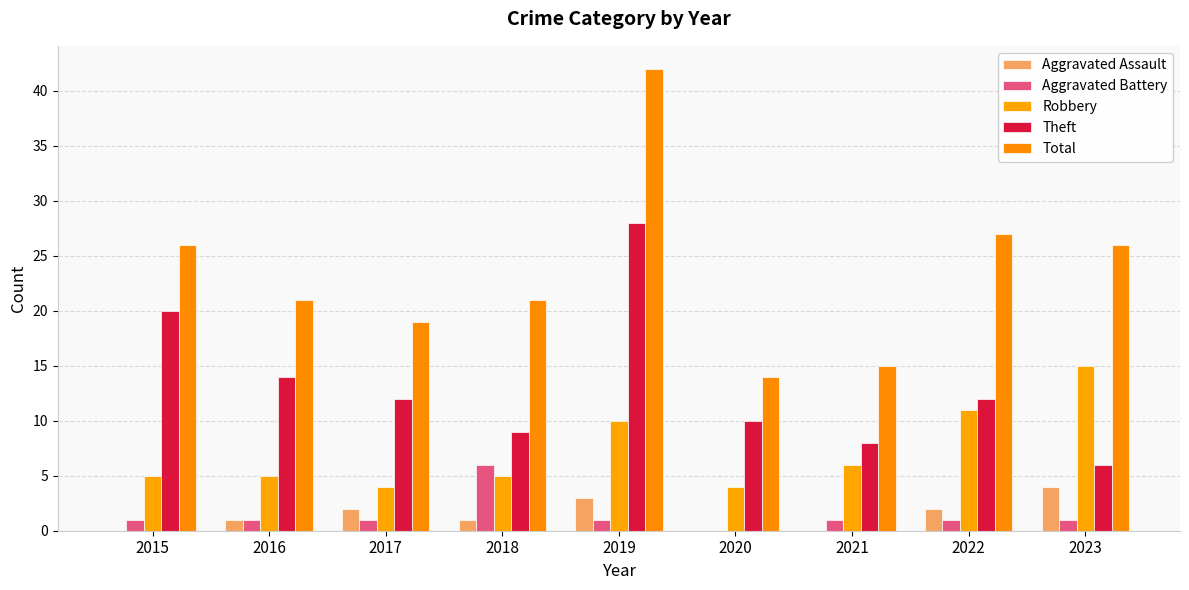

At which label does Robbery first exceed 5?

2019